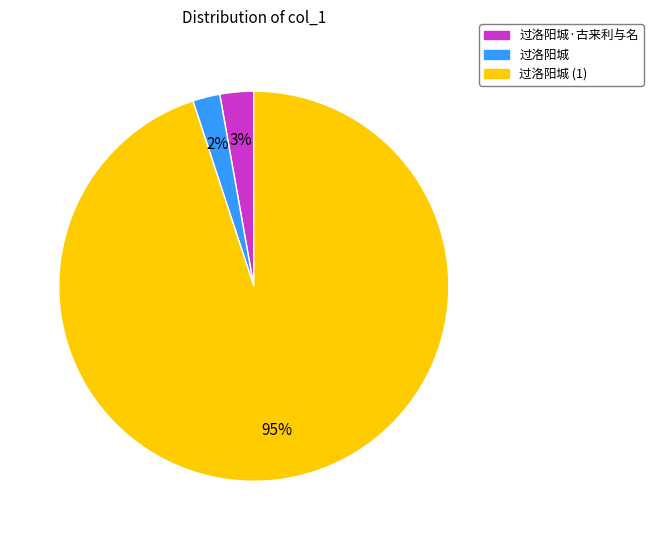

How many segments does this pie chart have?

3